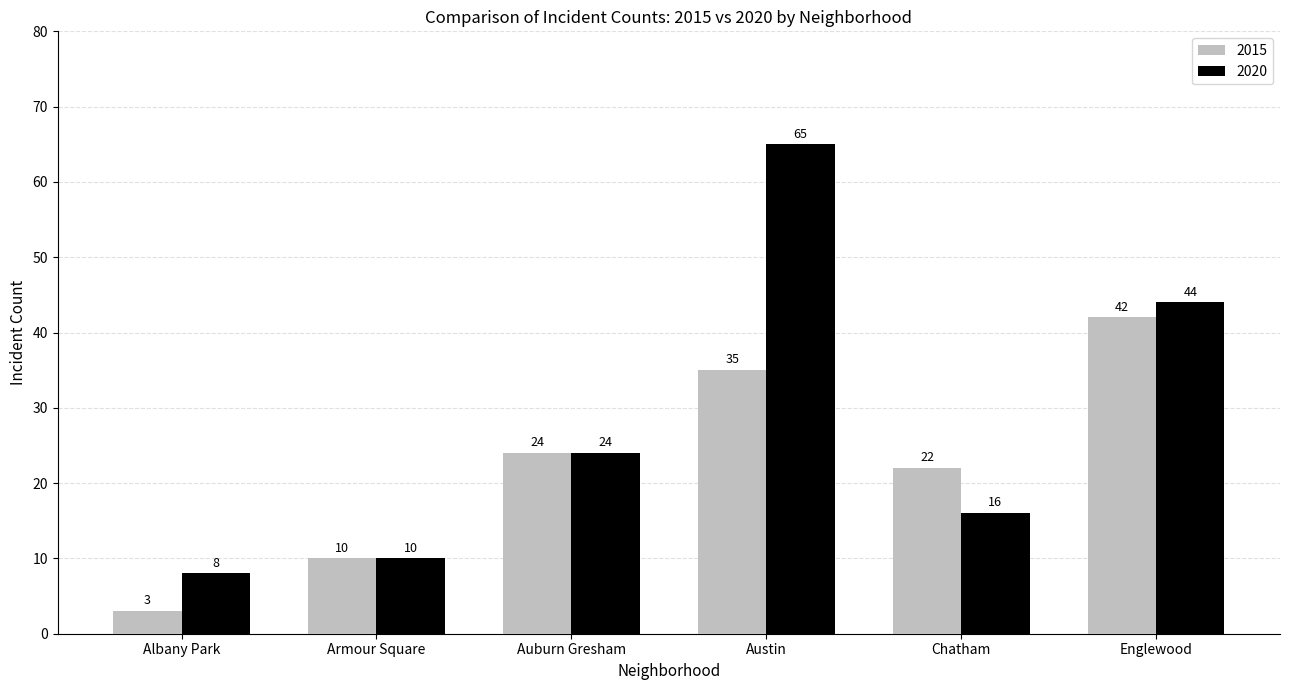

Reading left to right, what are all the values shown in this chart?

2015: 3	10	24	35	22	42
2020: 8	10	24	65	16	44